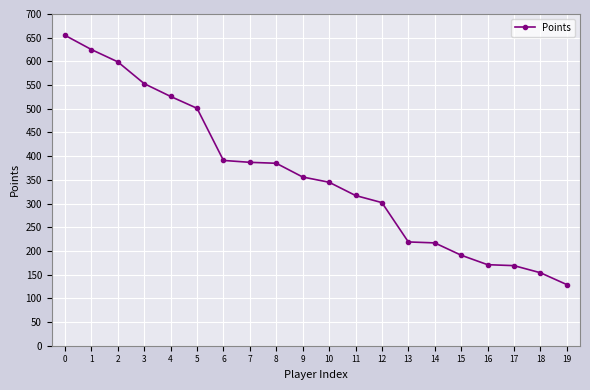

Read the value at 1, to the nearest 100.

600